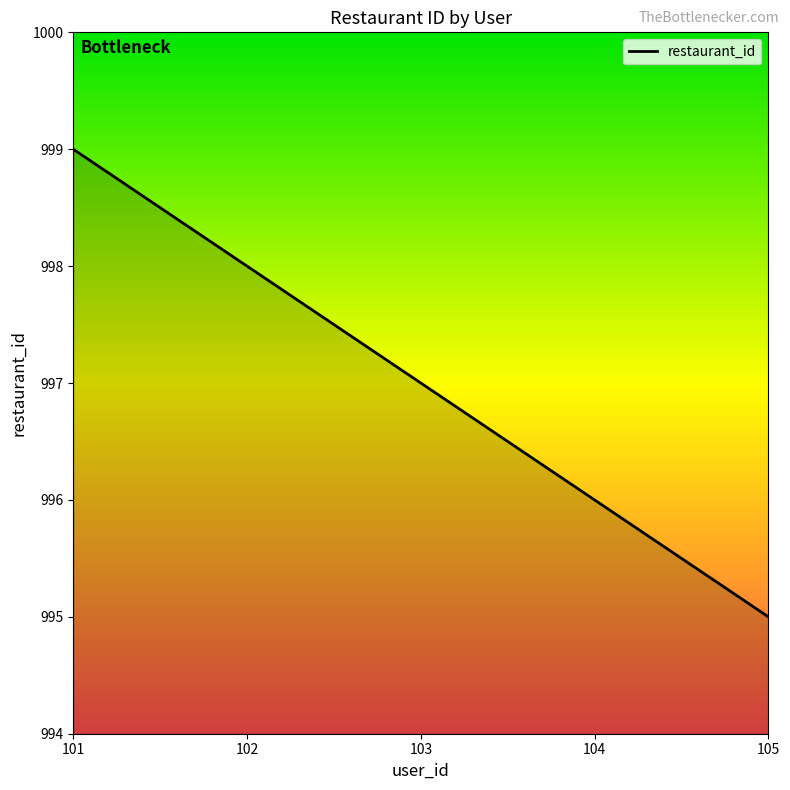

At which label does the data first exceed 997?

101